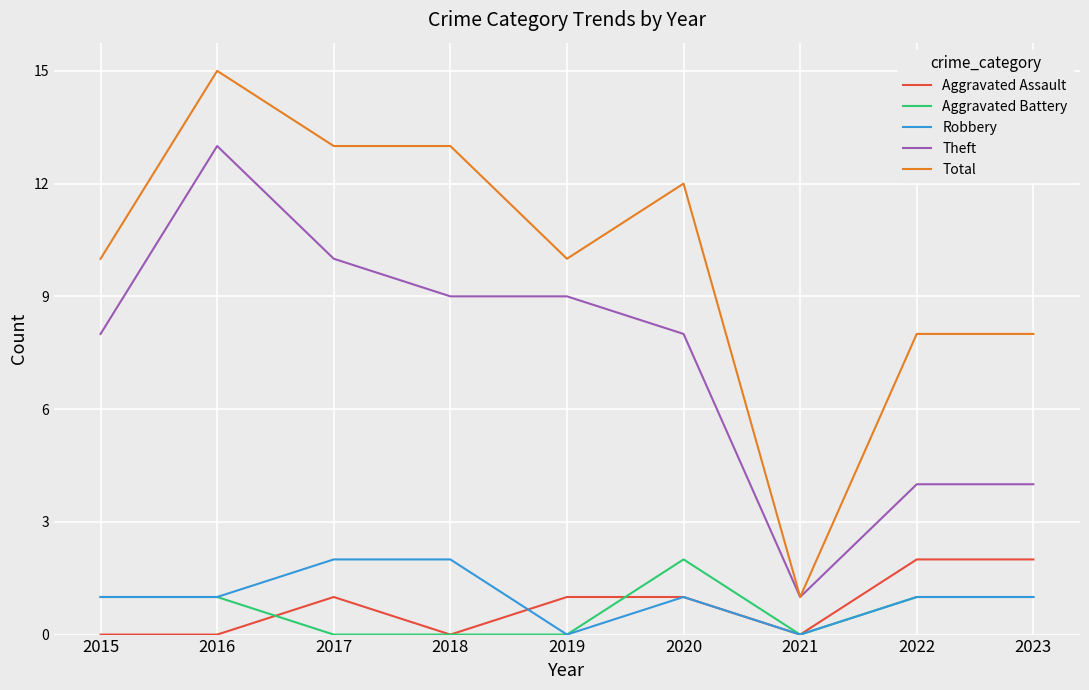

Which series changed the most between 2015 and 2022?

Theft